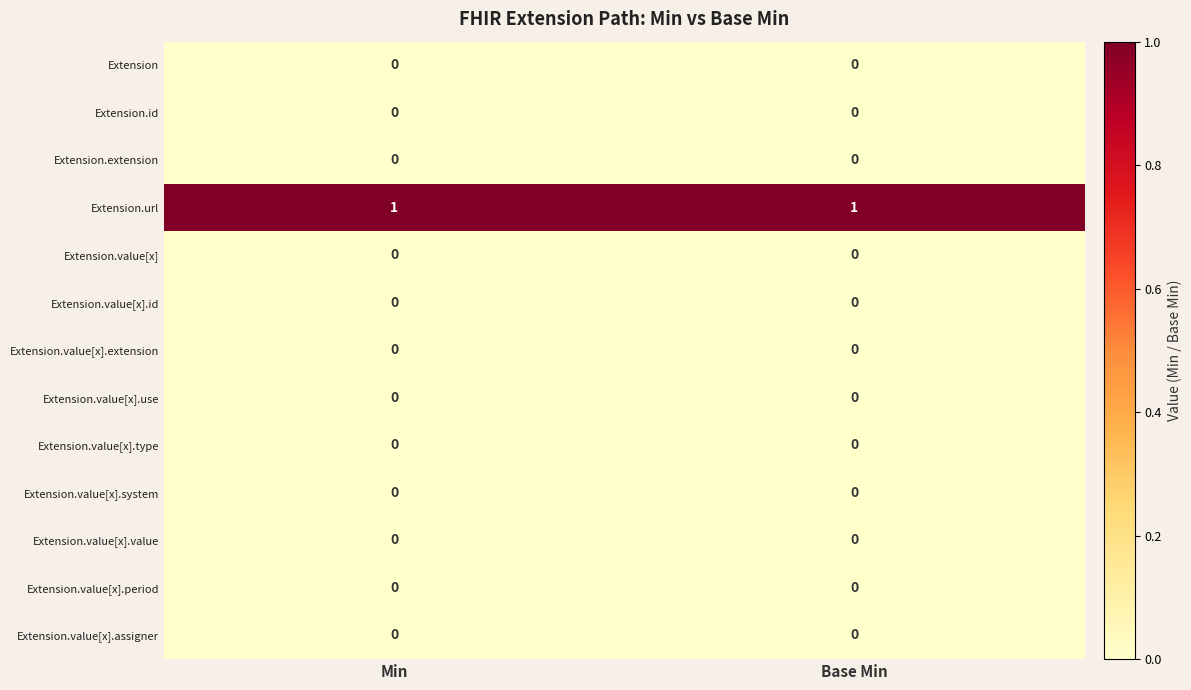

Reading left to right, transcribe all the data shown in this chart.

Extension: 0	0
Extension.id: 0	0
Extension.extension: 0	0
Extension.url: 1	1
Extension.value[x]: 0	0
Extension.value[x].id: 0	0
Extension.value[x].extension: 0	0
Extension.value[x].use: 0	0
Extension.value[x].type: 0	0
Extension.value[x].system: 0	0
Extension.value[x].value: 0	0
Extension.value[x].period: 0	0
Extension.value[x].assigner: 0	0